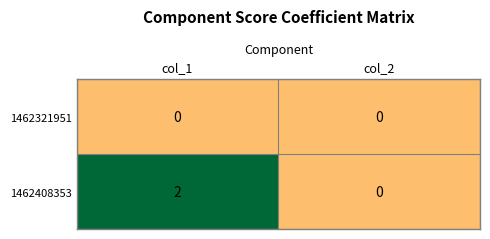

Which series has the widest spread of values?

1462408353